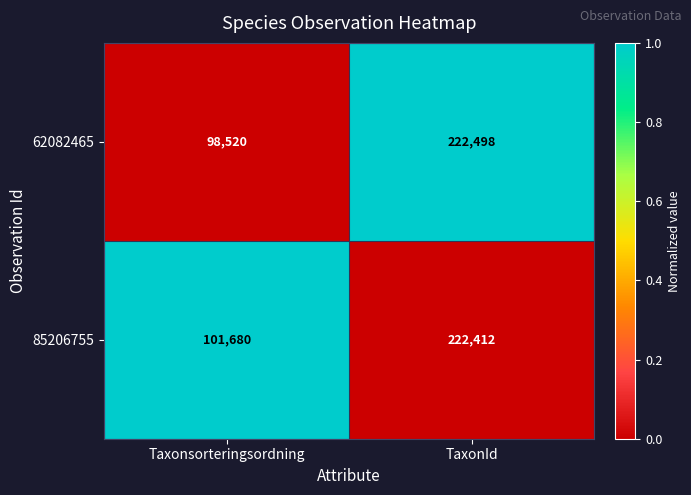

What is the approximate value of 62082465 at Taxonsorteringsordning?

98520